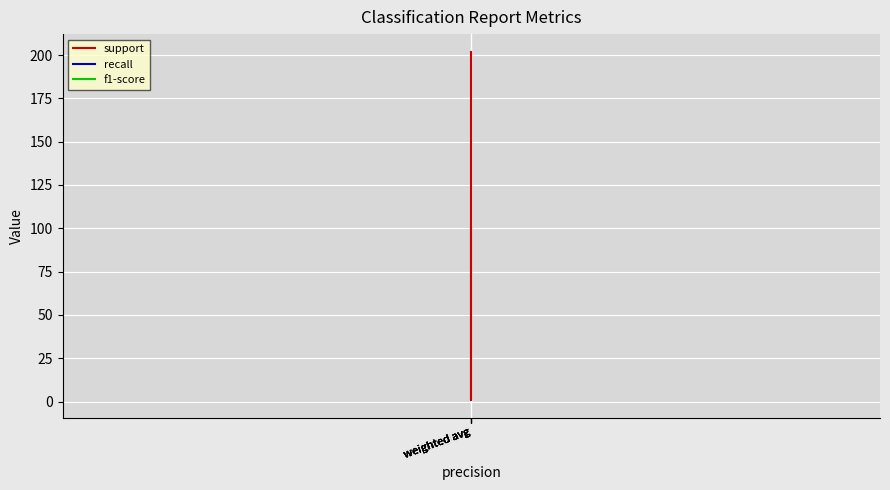

Which series has the widest spread of values?

support